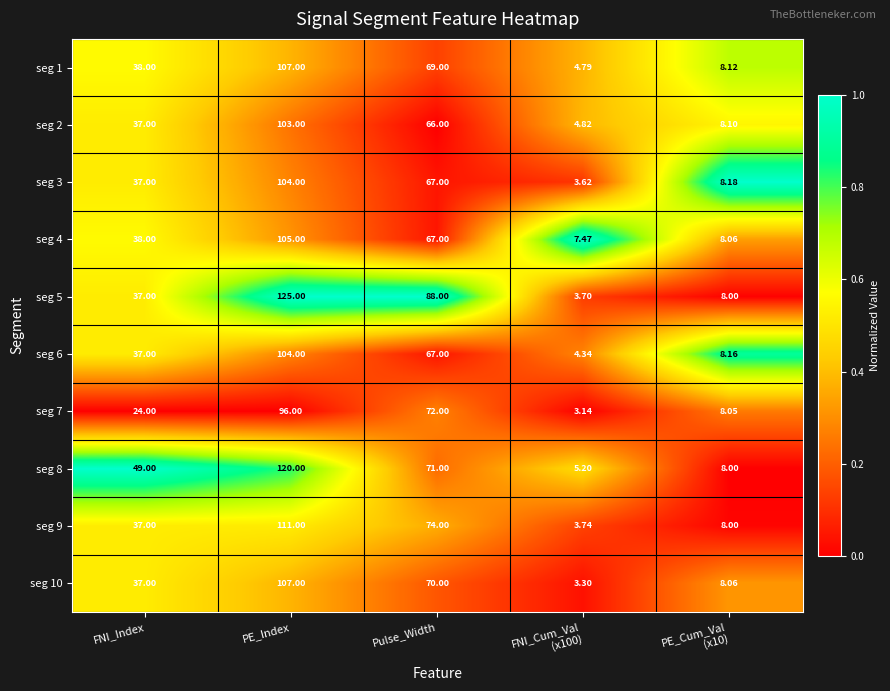

At which category is the sum across all series the highest?

PE_Index